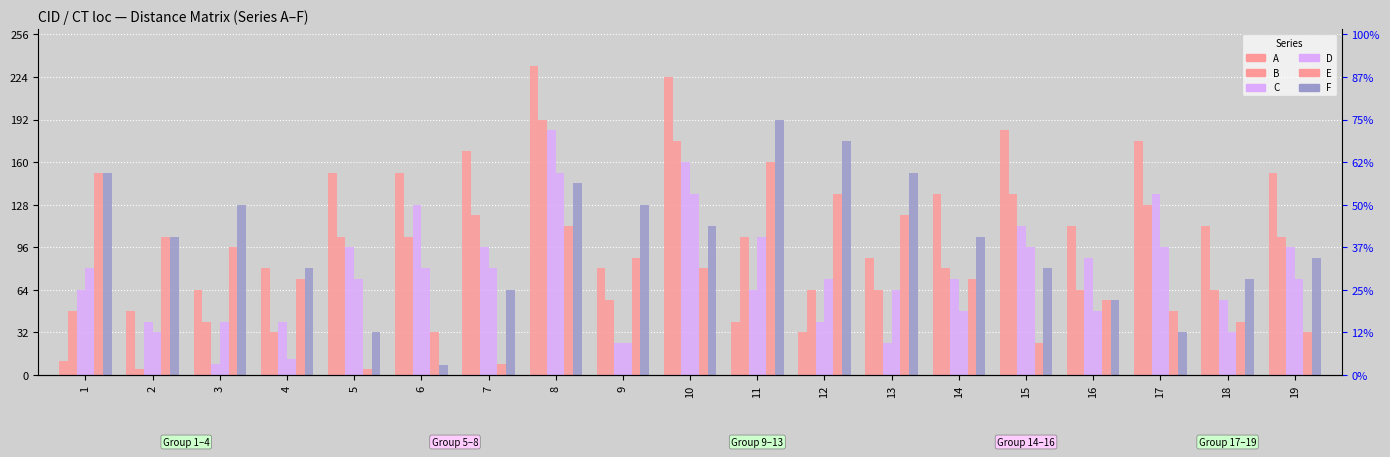

What is the difference between the second highest and second lowest values in the B series?

144